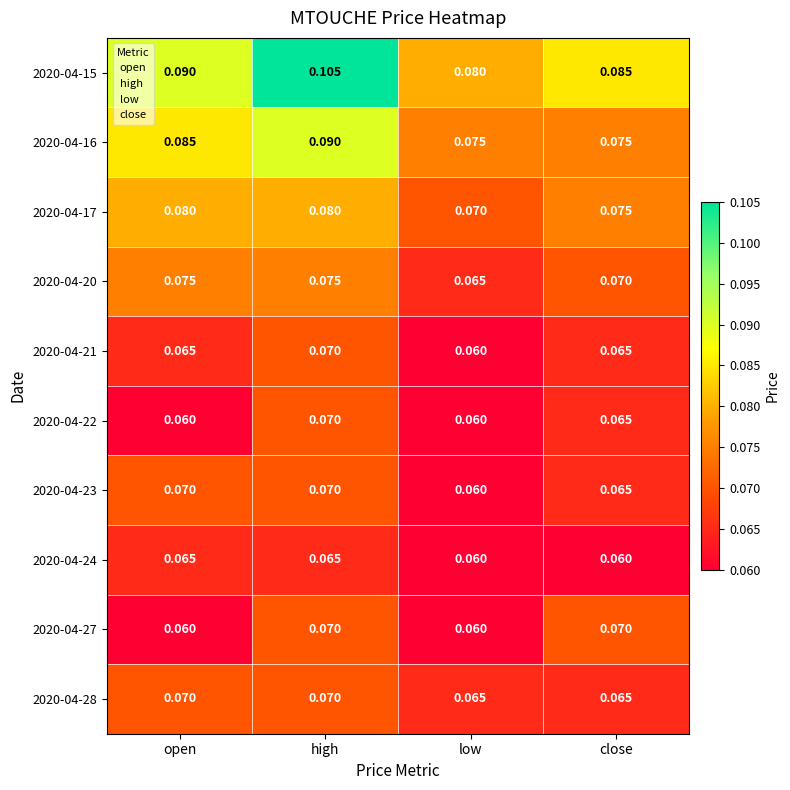

What is the total value across all series at close?

0.7